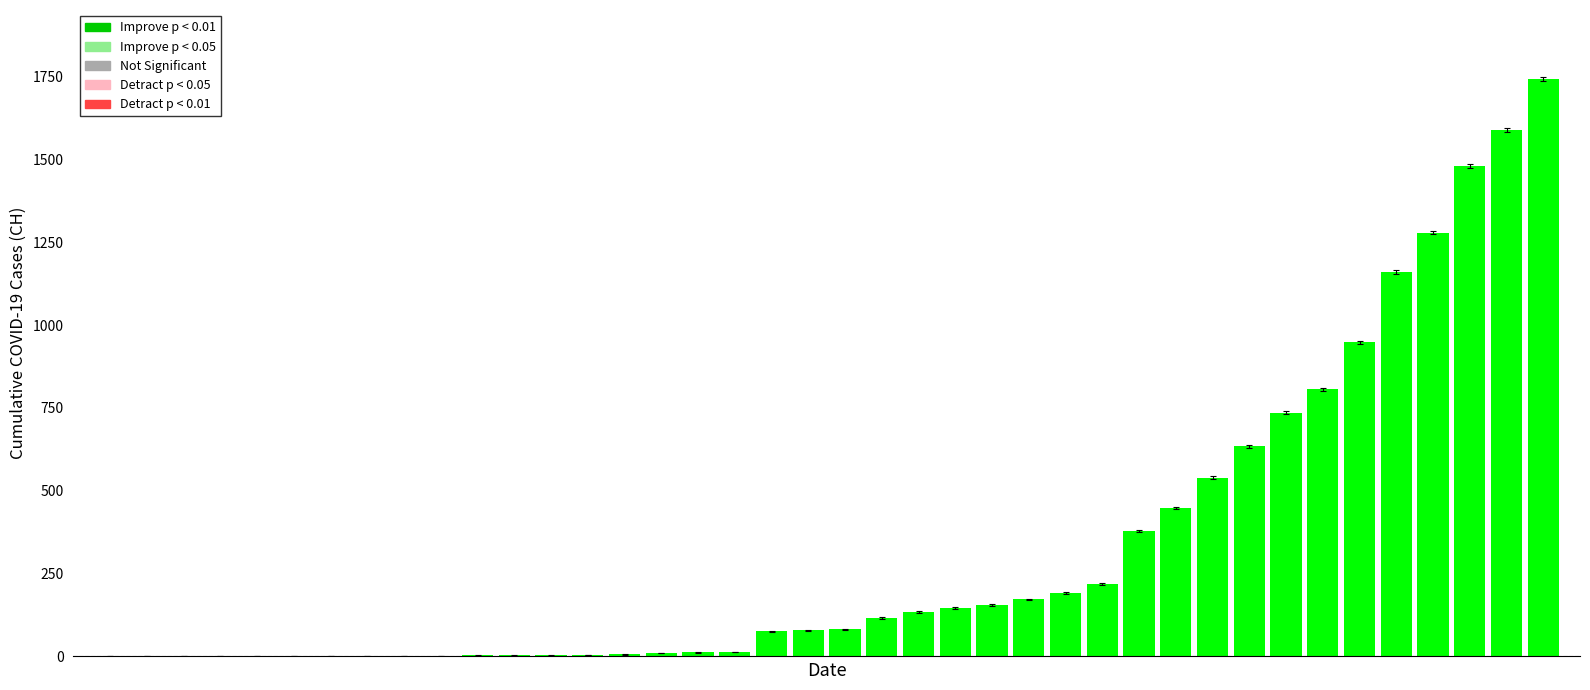

What is the greatest value displayed?

1742